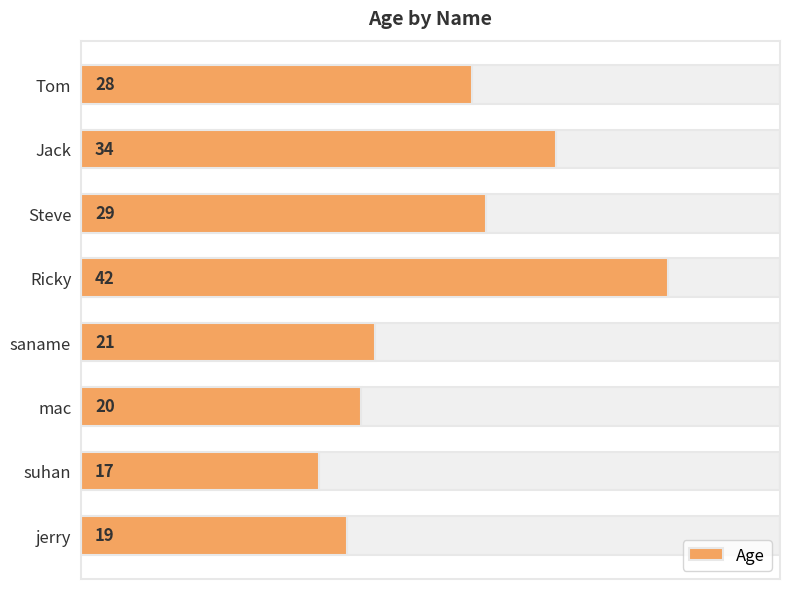

What is the minimum value shown in the chart?

17